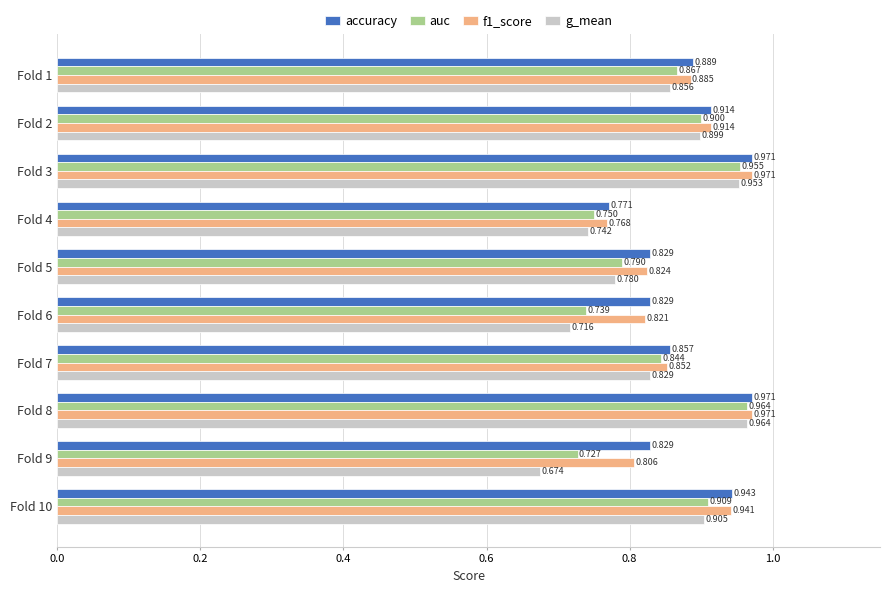

Which series changed the most between Fold 5 and Fold 8?

g_mean